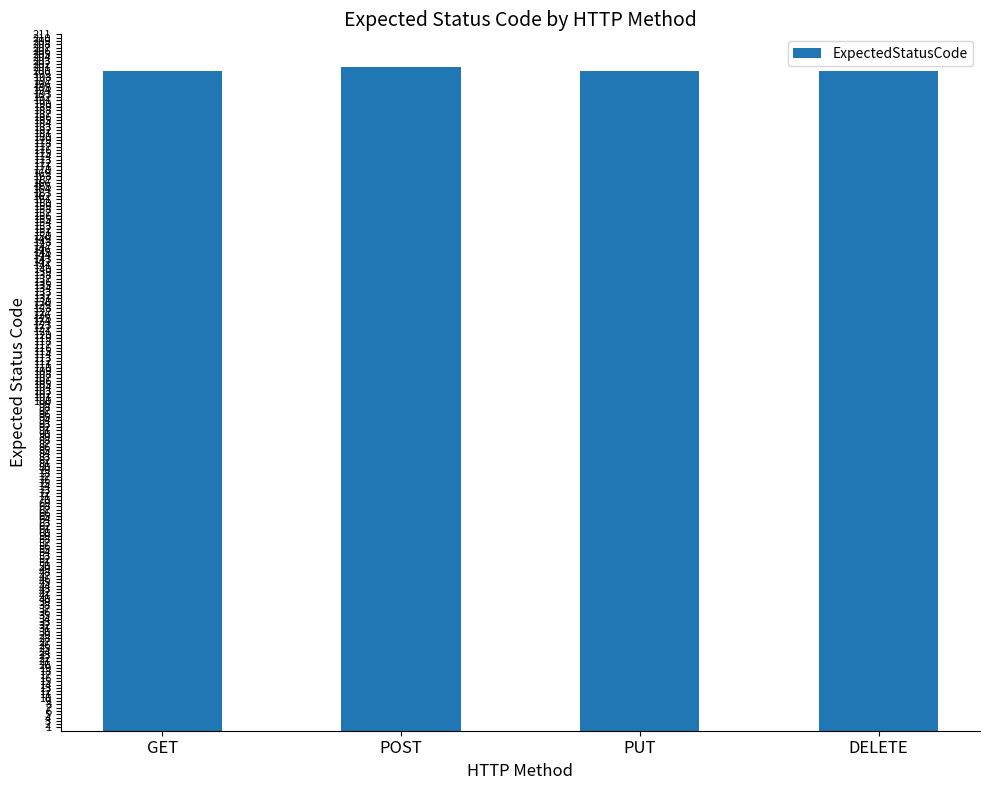

Count the number of data series in this chart.

1